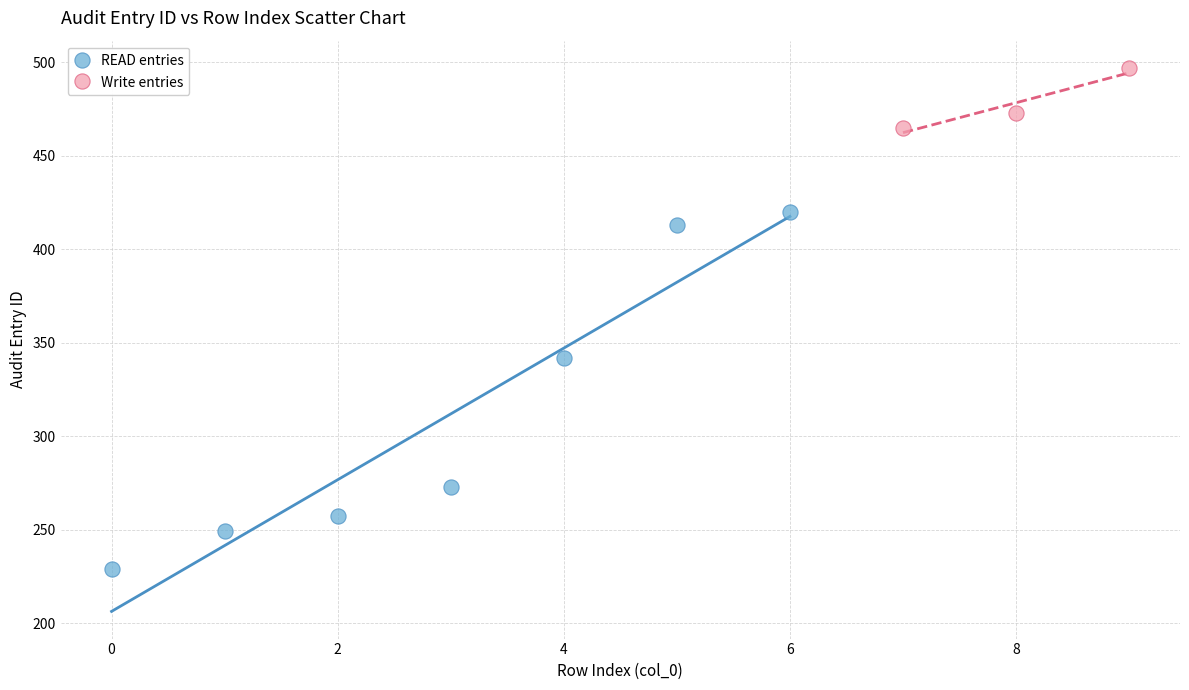

What are all the series names shown in the legend?

READ entries, Write entries